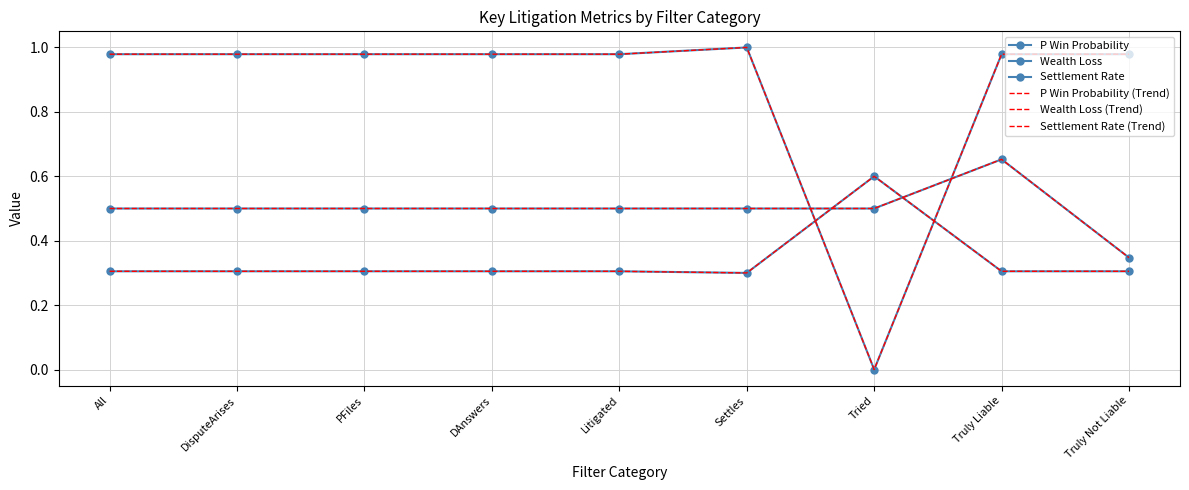

Which series has the largest total across all categories?

Settlement Rate